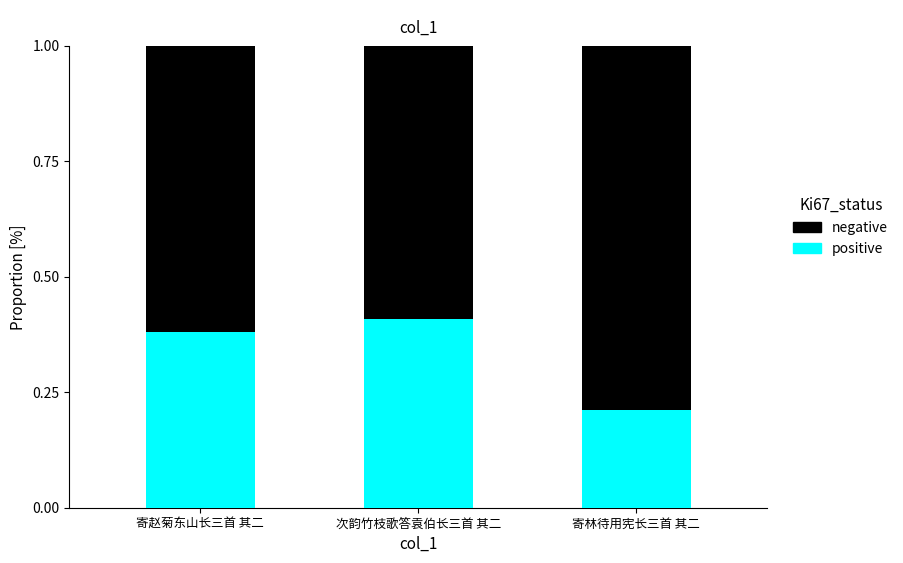

What is the average value of the positive series?

0.3